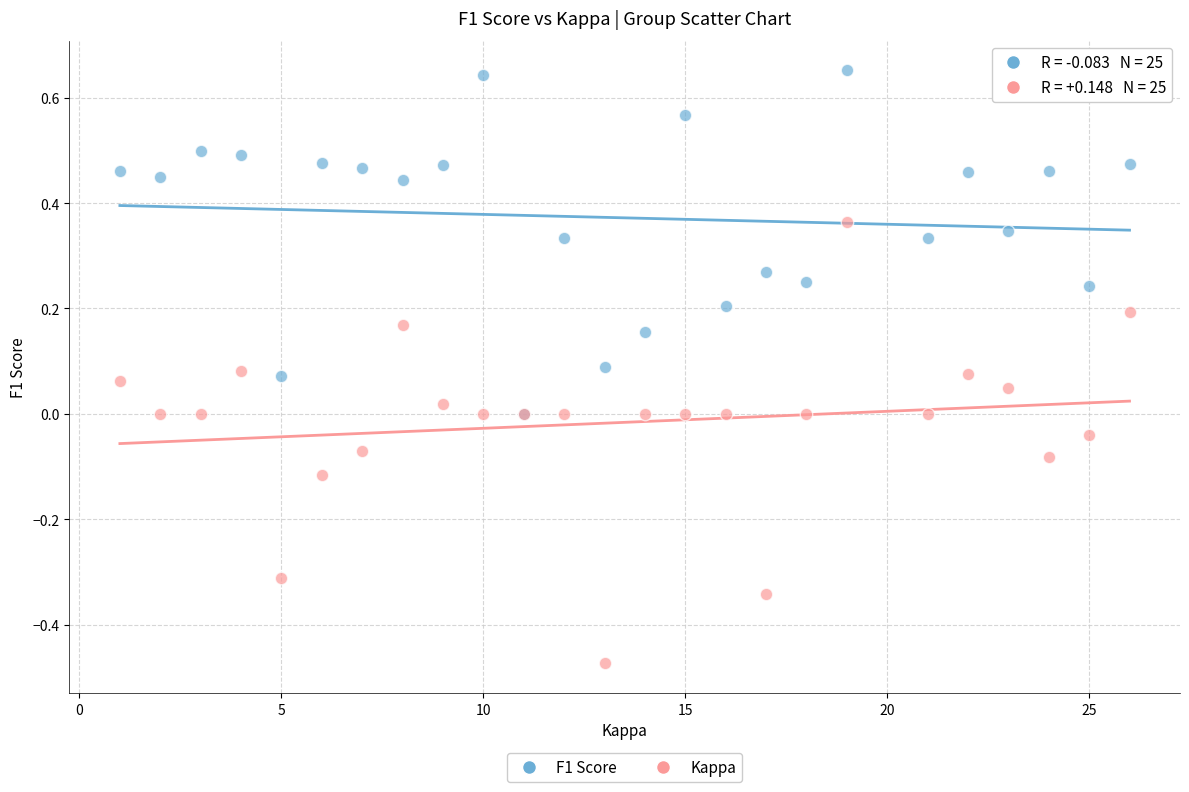

Which series reaches the maximum Y coordinate?

F1 Score